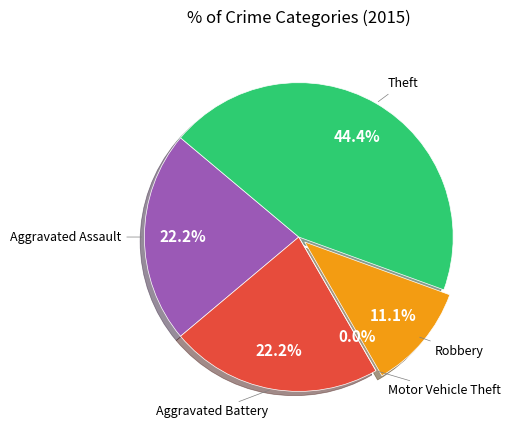

Does Motor Vehicle Theft represent more than half of the total?

No